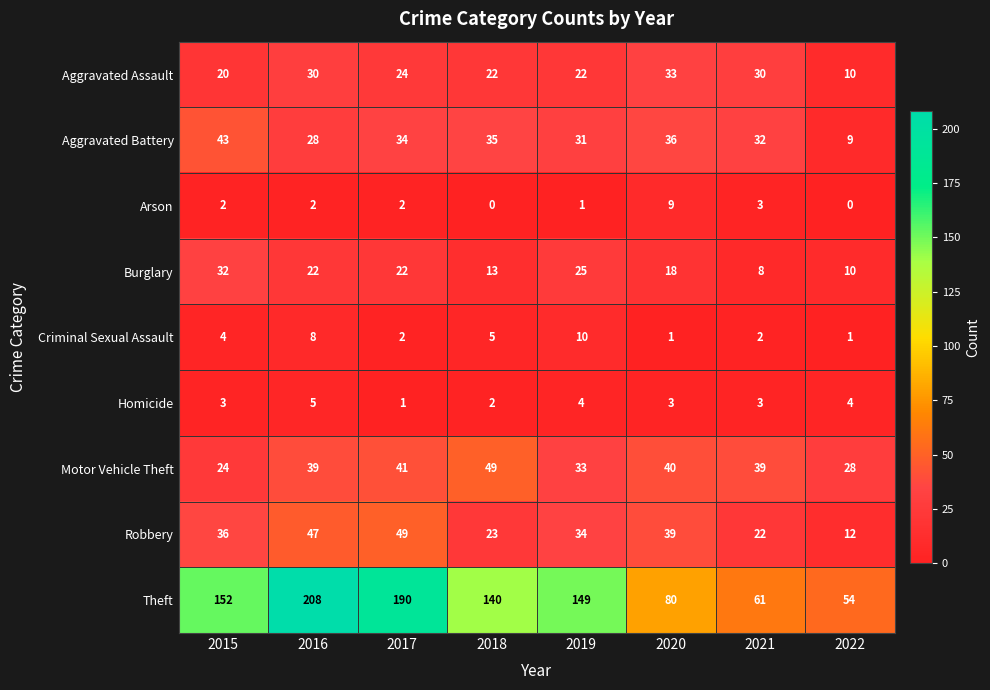

What is the difference between the highest and lowest values at 2020?

79